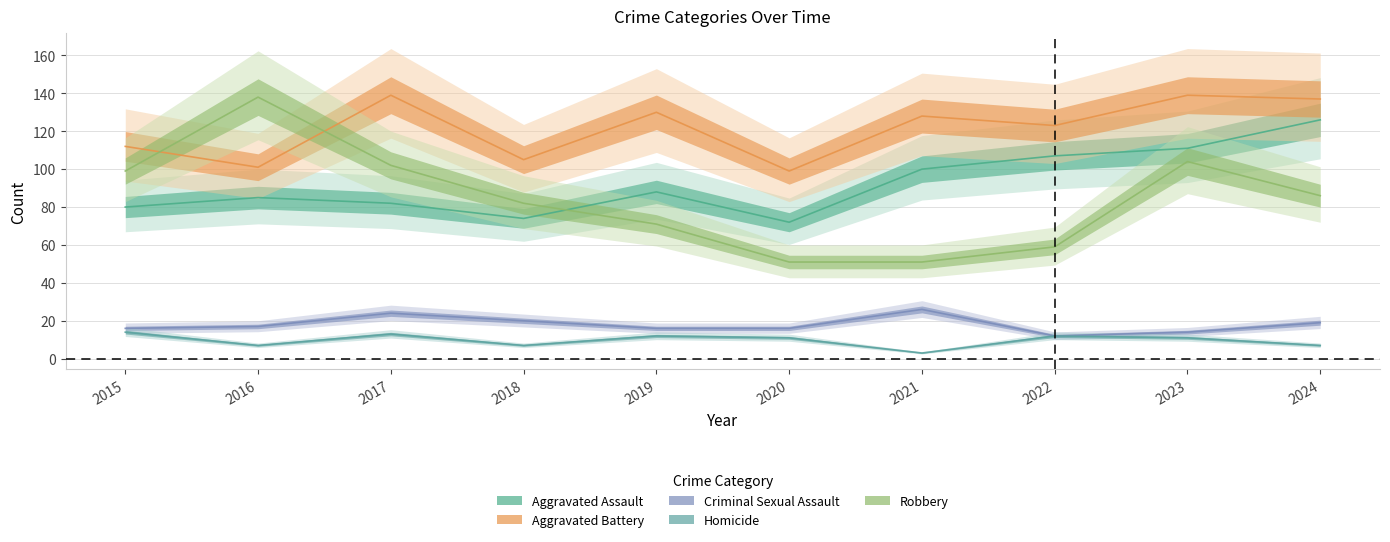

Is it true that Robbery equals 82 at 2018?

True